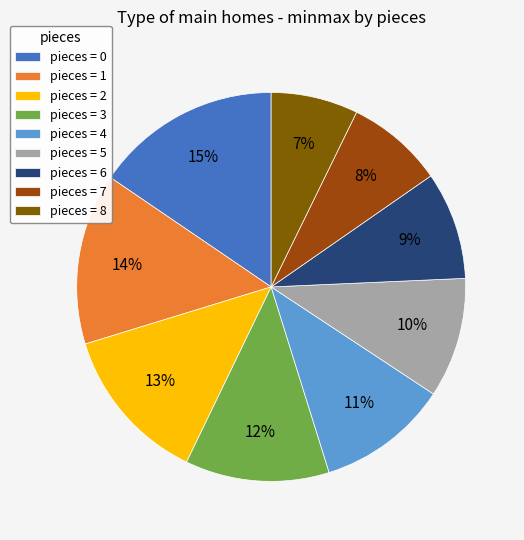

What is the ratio of the value at pieces = 5 to the value at pieces = 3?

0.8